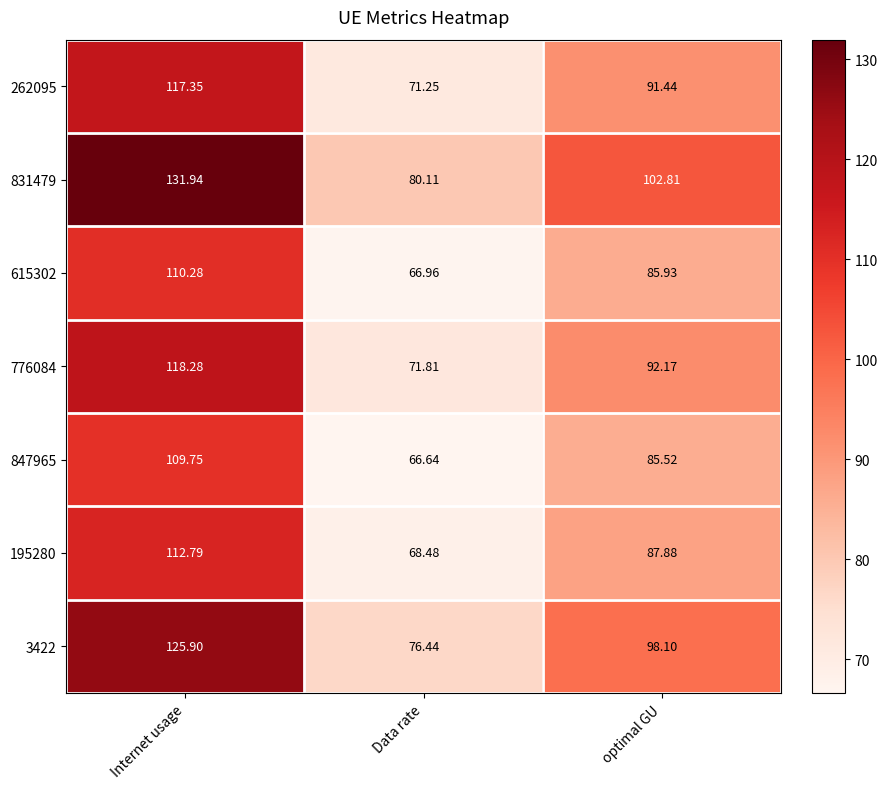

At which category is the sum across all series the highest?

Internet usage